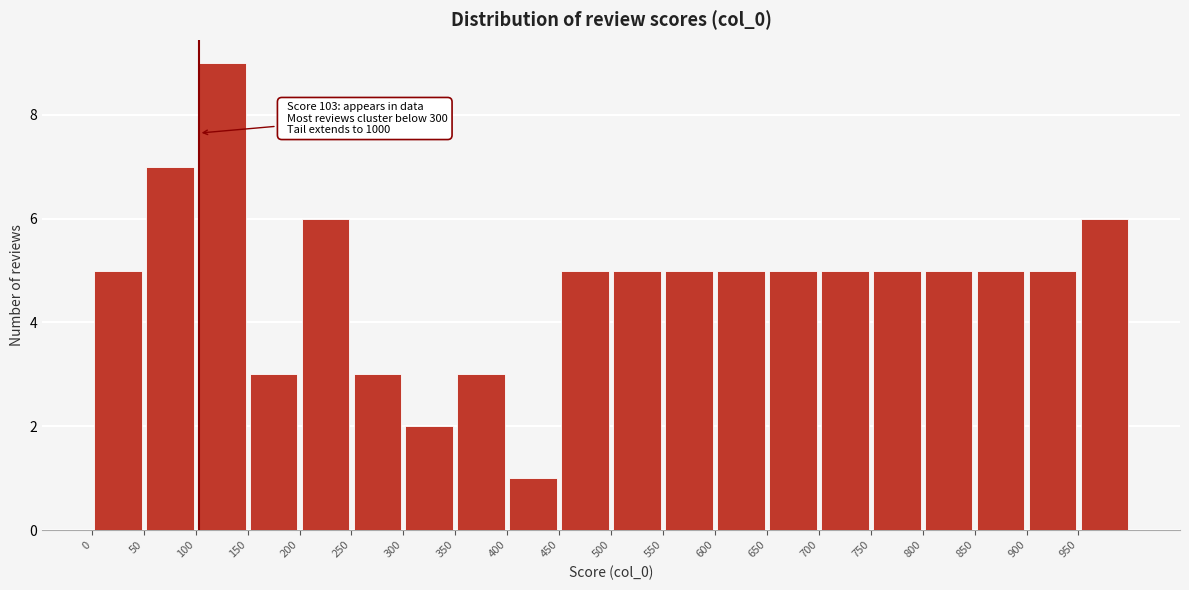

Which range on the x-axis has the tallest bar?

100 to 150